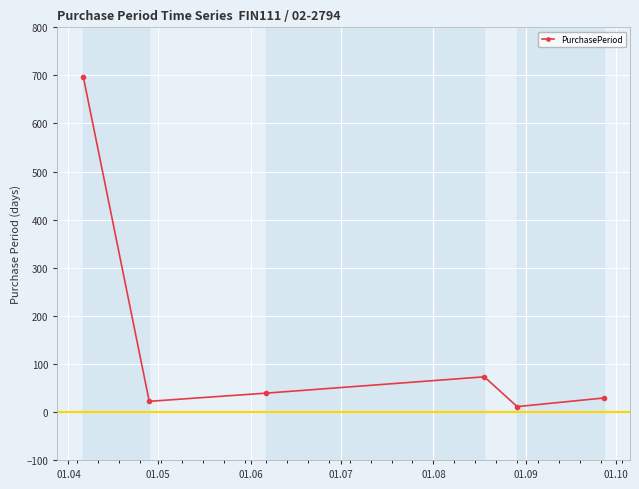

Count the number of data series in this chart.

1